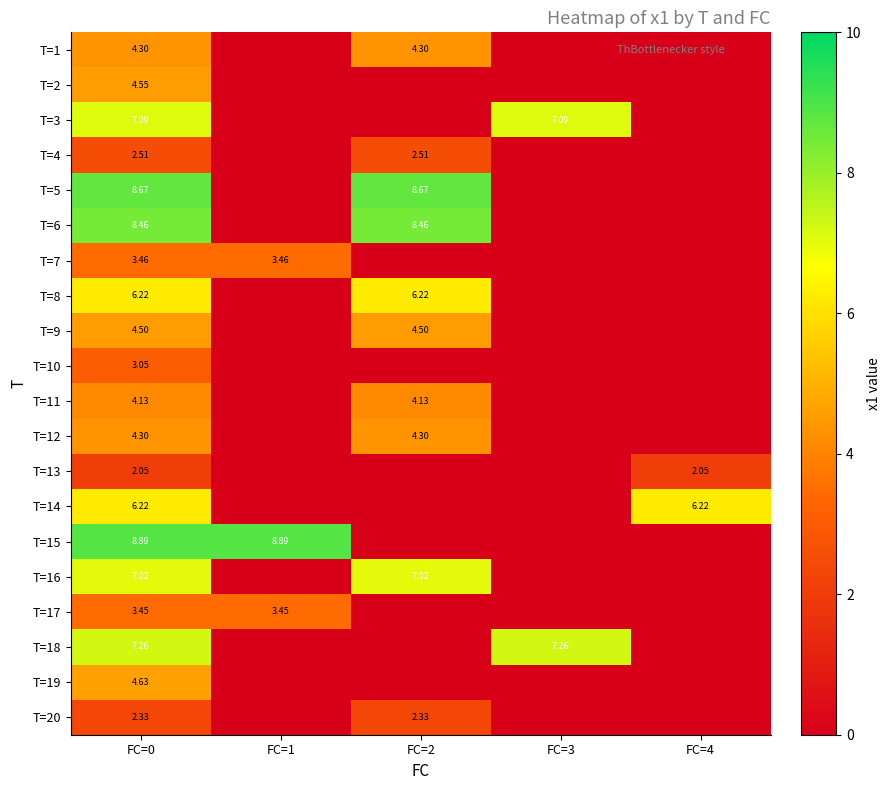

Rank the series by their maximum value, from highest to lowest.

T=15, T=5, T=6, T=18, T=3, T=16, T=14, T=8, T=19, T=2, T=9, T=1, T=12, T=11, T=7, T=17, T=10, T=4, T=20, T=13